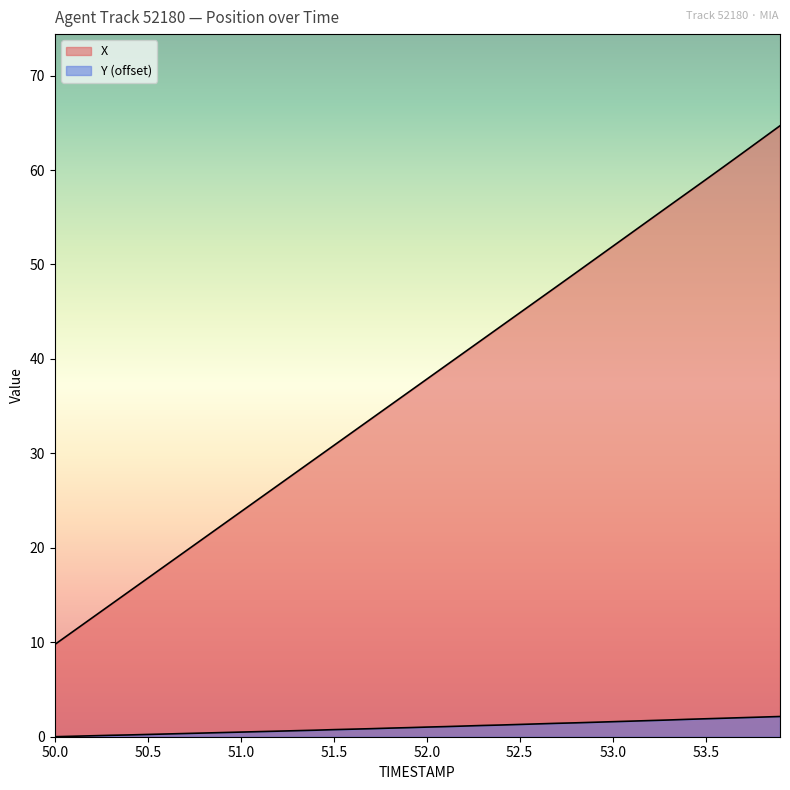

How many lines are shown in the chart?

2